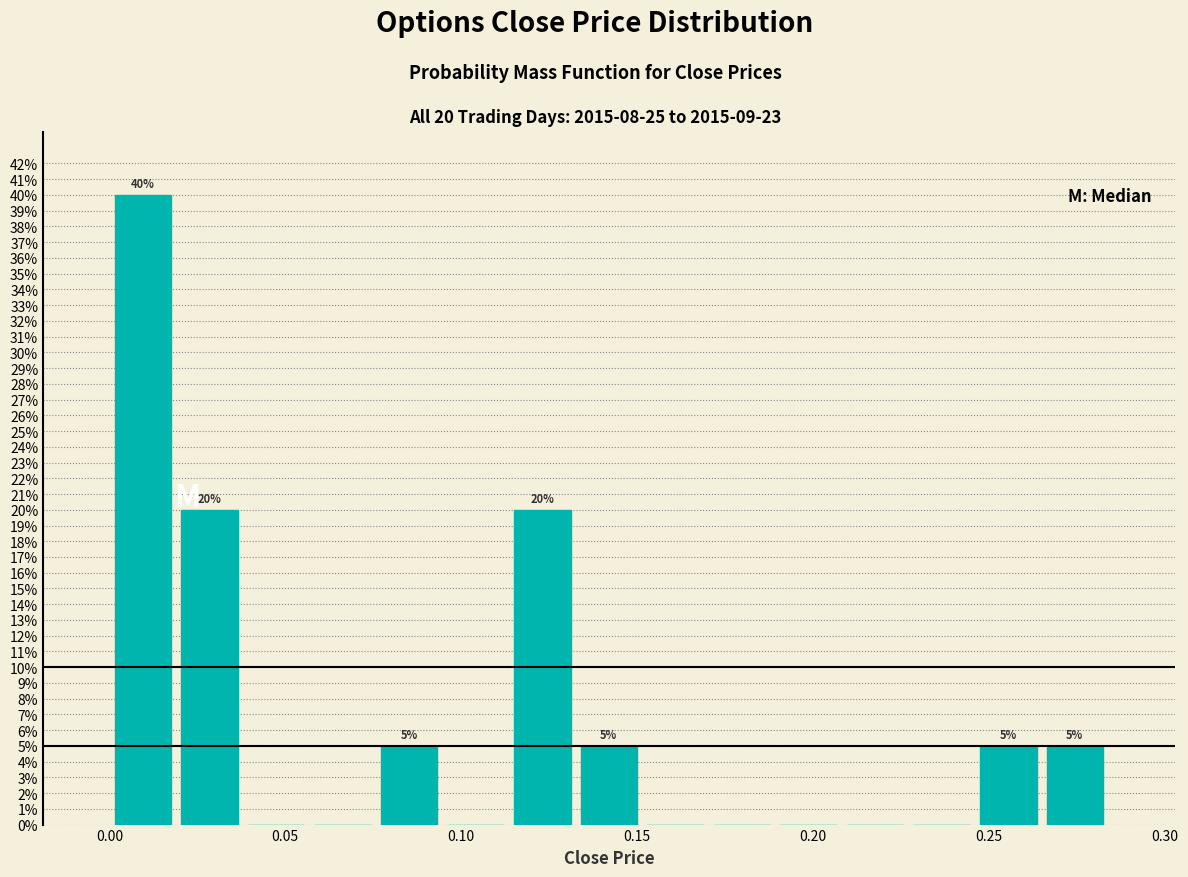

Read against the x-axis, roughly where is the centre of the tallest bar?

0.010